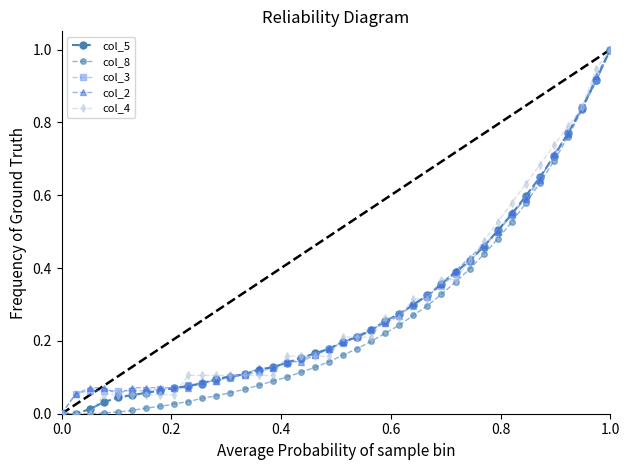

What is the greatest value displayed?

1.0